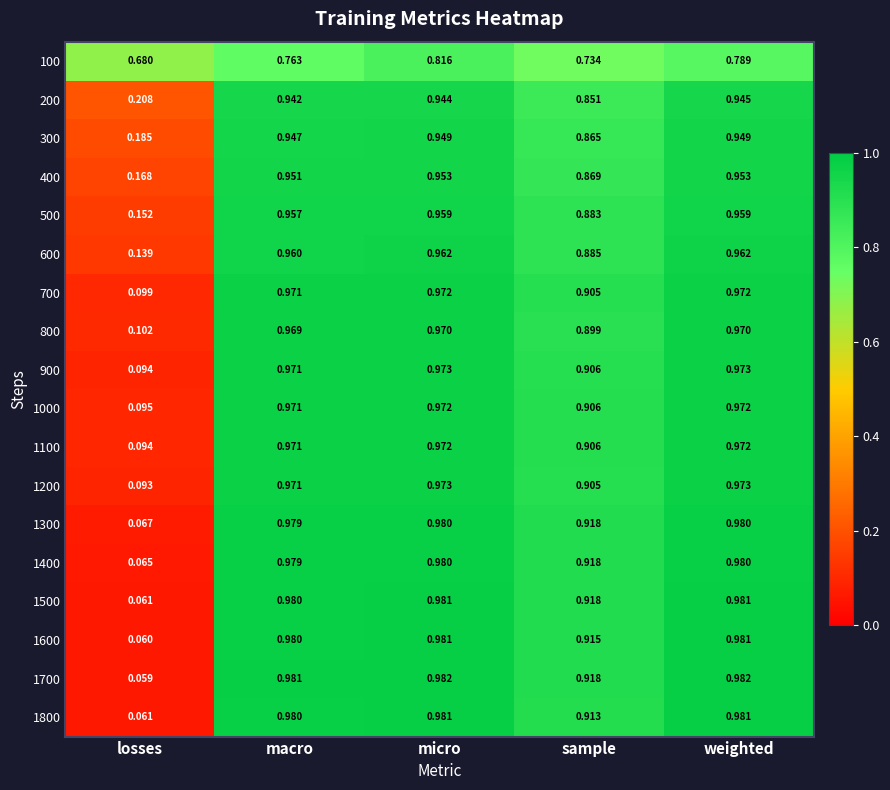

Which category has the lowest value in the 500 series?

losses